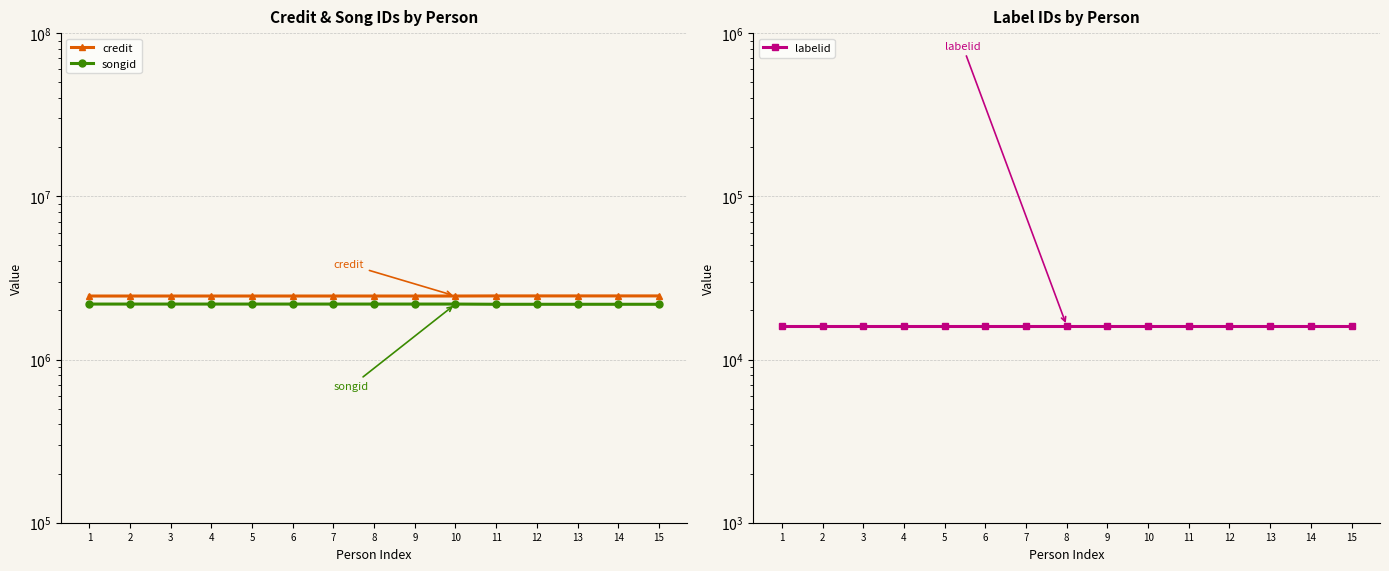

Between 8 and 11, which series saw the biggest shift?

songid